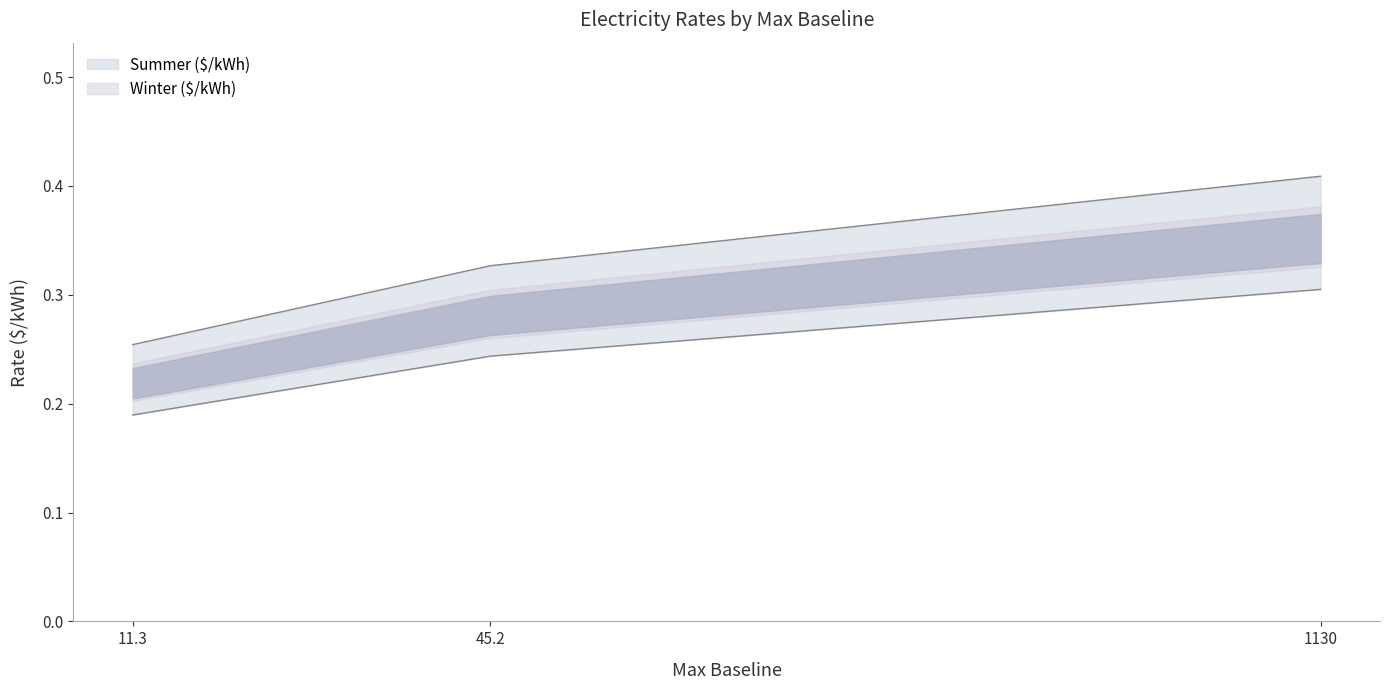

What is the sum of all Summer ($/kWh) values?

1.0